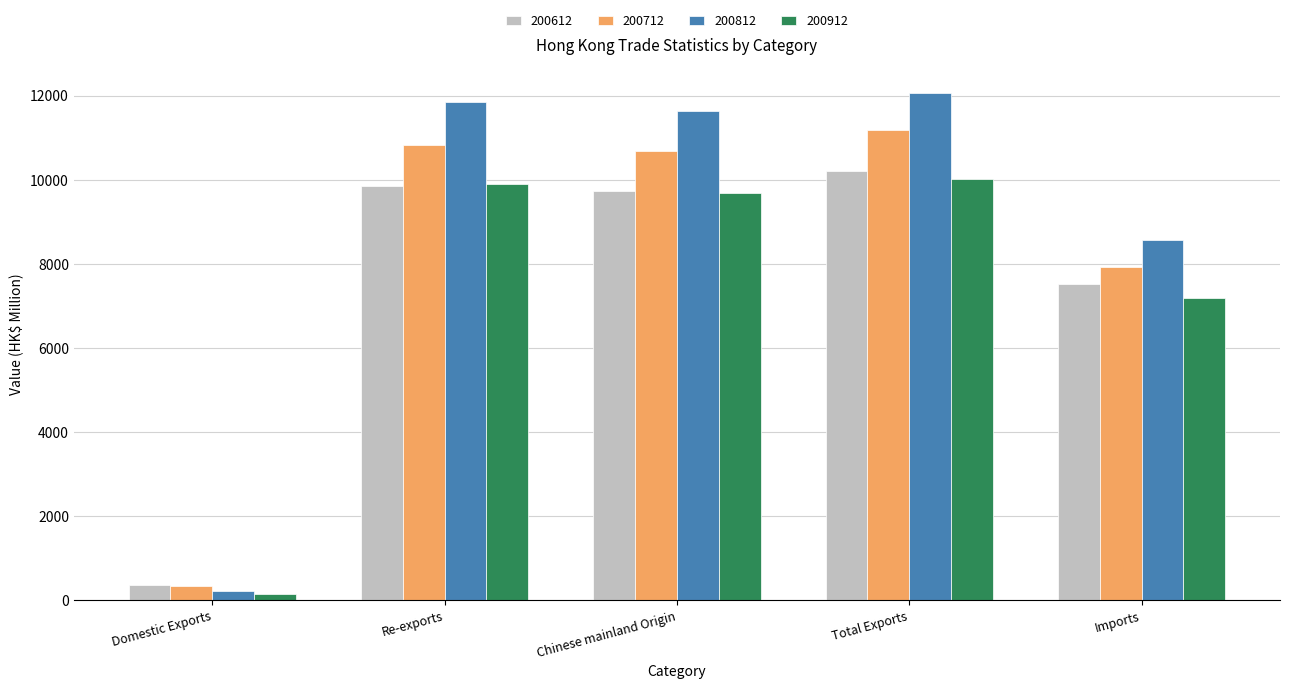

Rank the series by their maximum value, from lowest to highest.

200912, 200612, 200712, 200812